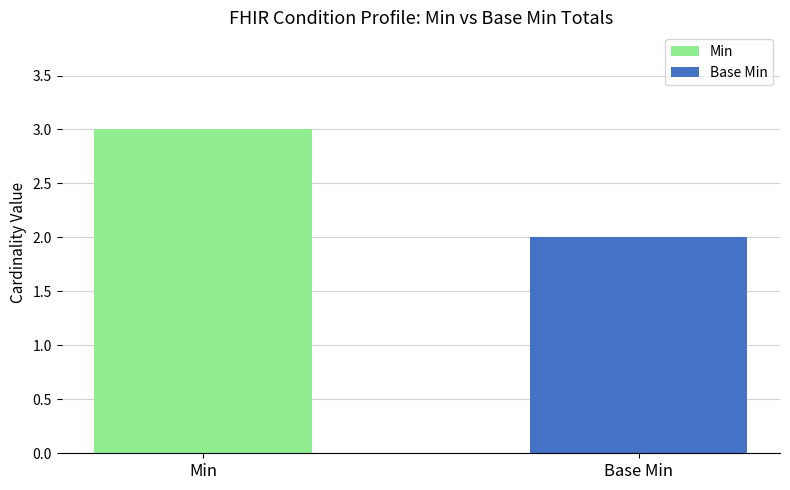

What is the maximum value shown in the chart?

3